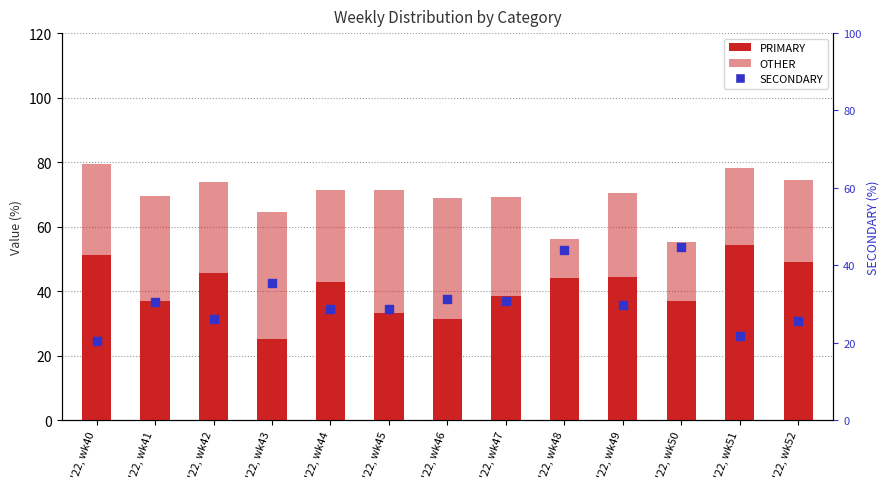

Which series has the widest spread of Y values?

PRIMARY